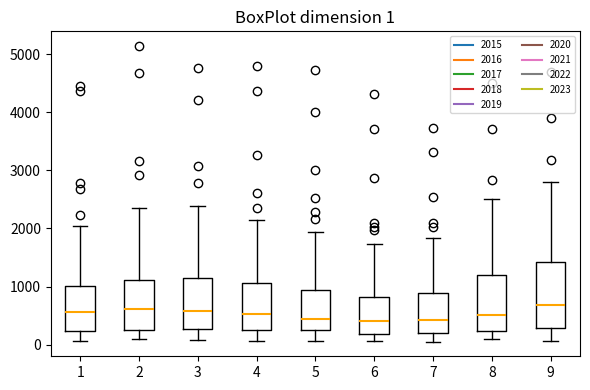

Comparing the boxes themselves (not the whiskers), which one is the tallest?

9